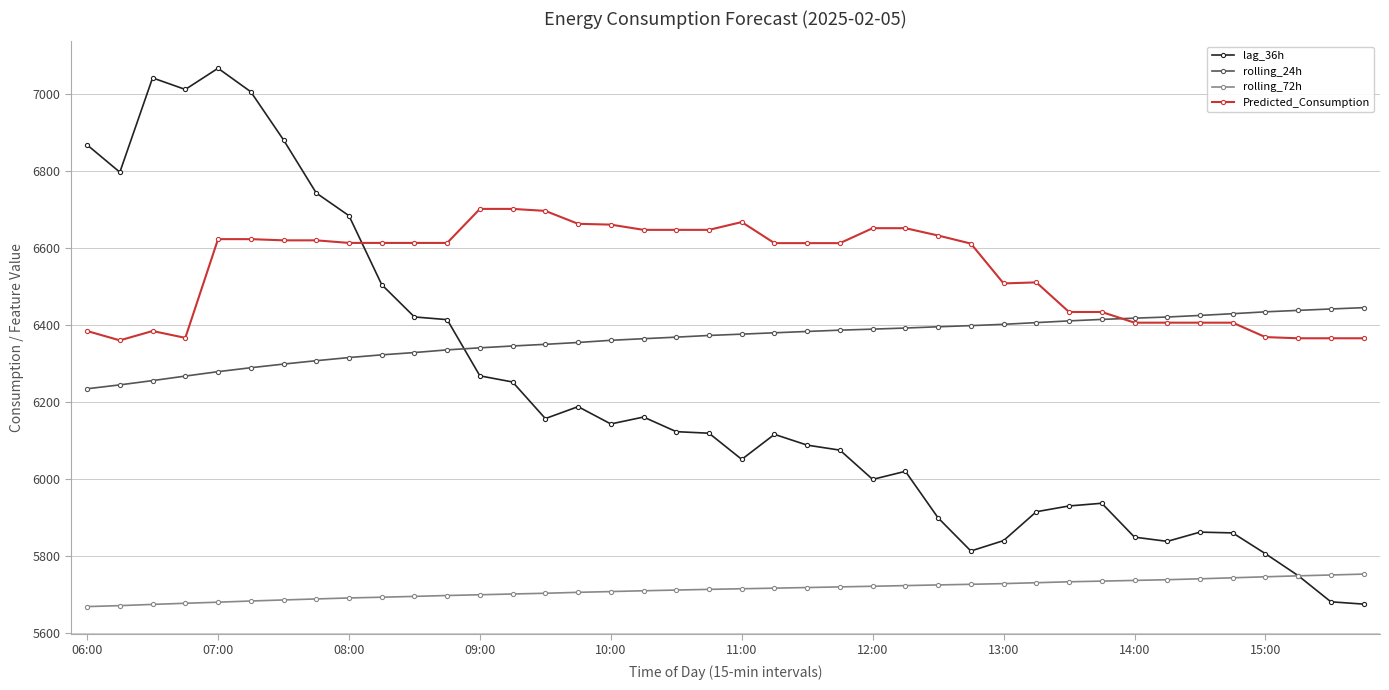

What is the value of the rolling_24h point at the 32nd from the left?

6415.6